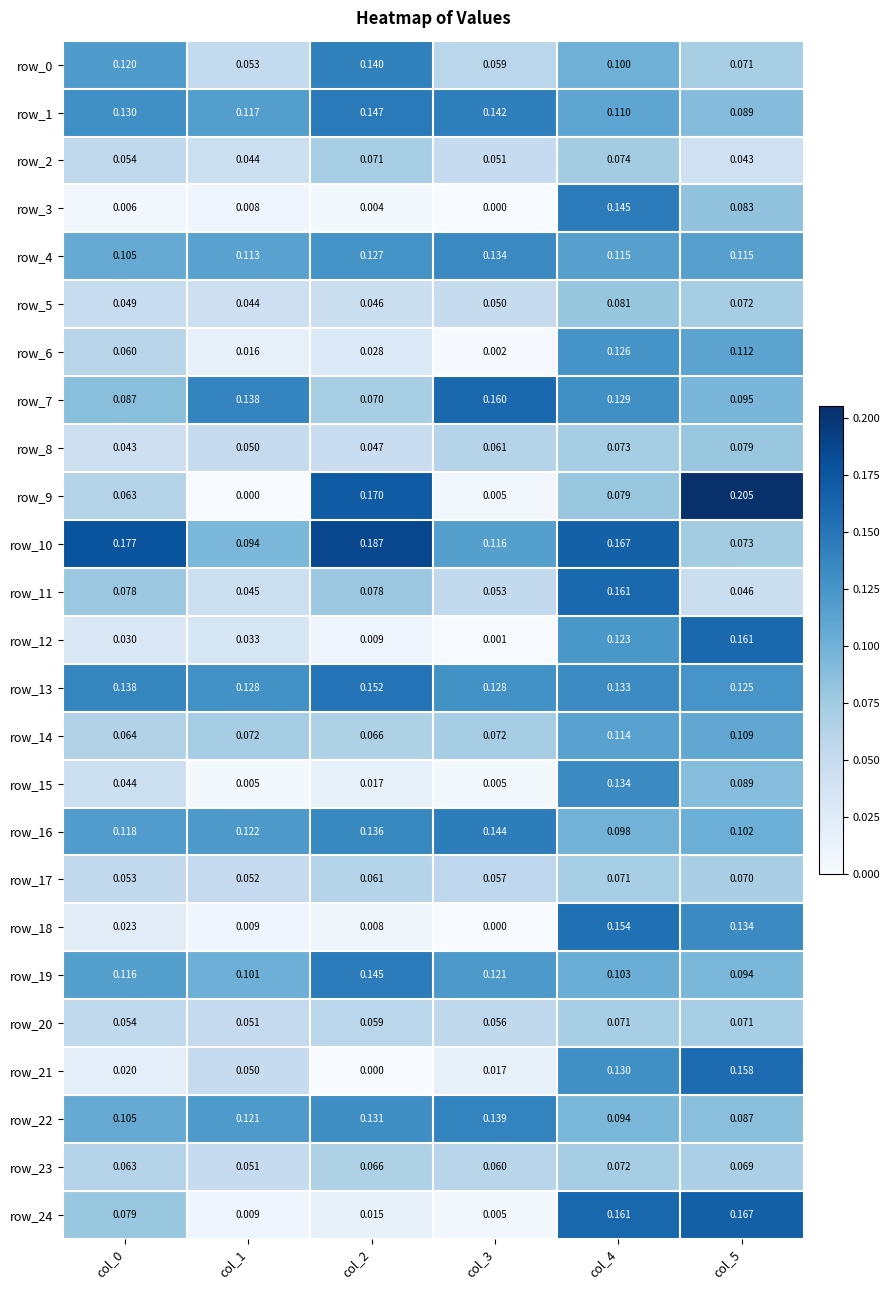

What is the difference between the second highest and minimum values in the row_24 series?

0.2